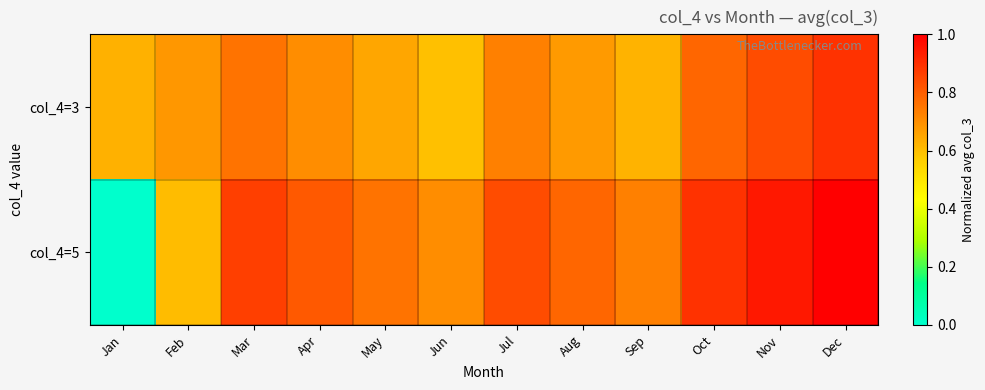

Which category has the lowest value across all series?

Jan